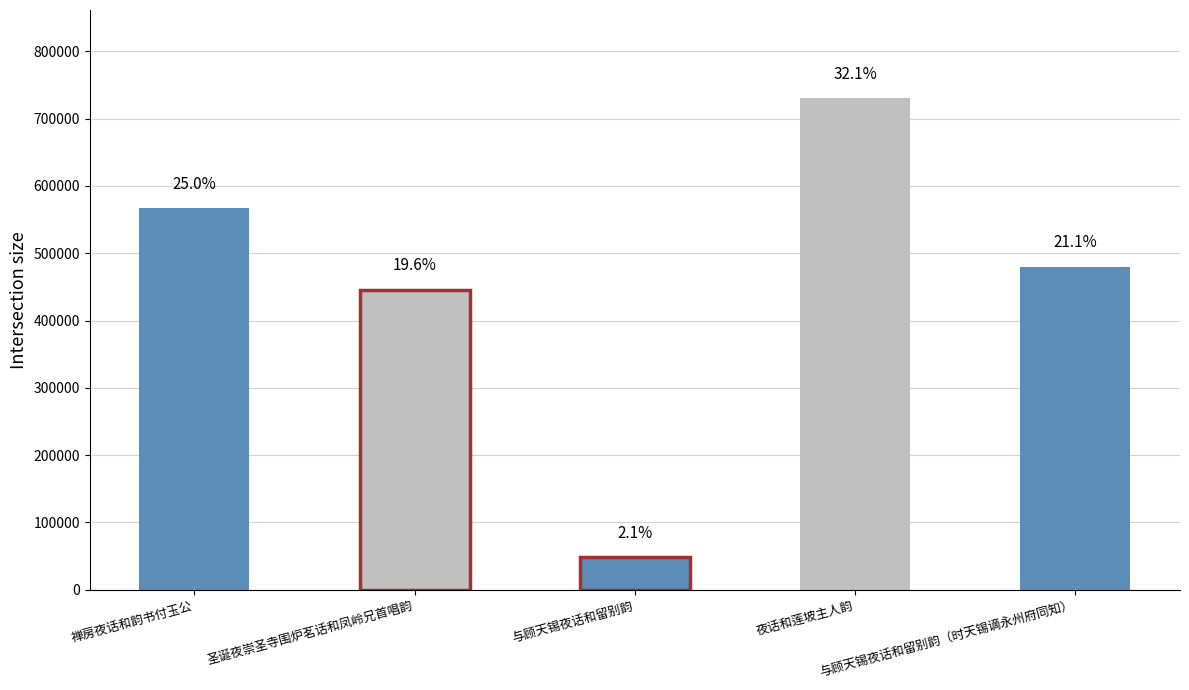

Does the chart contain any negative values?

No